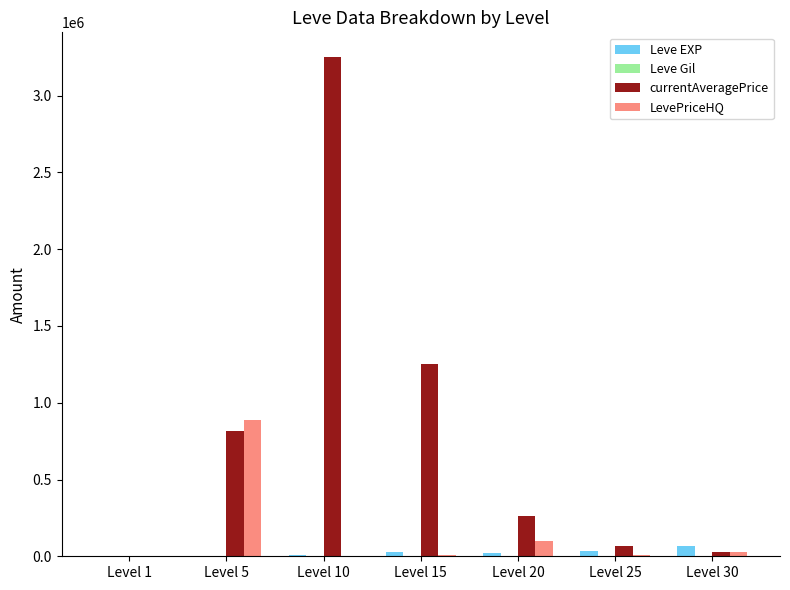

How many groups of bars are there?

7